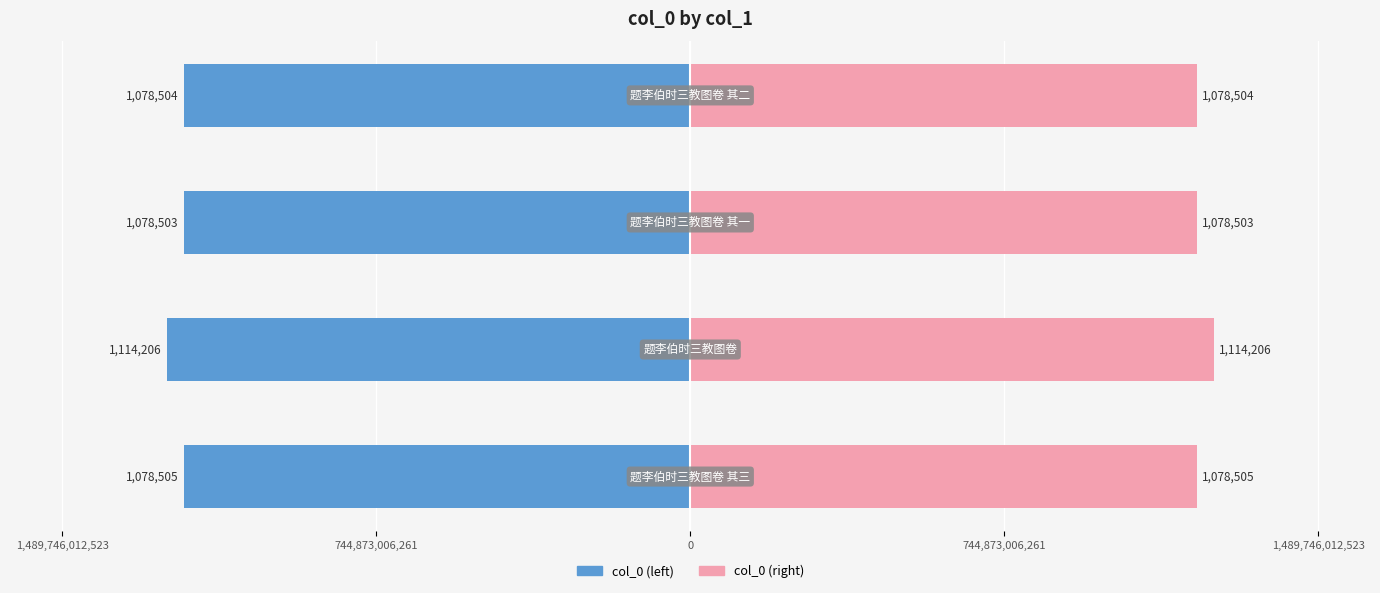

Reading left to right, what are all the values shown in this chart?

col_0 (left): 1,489,746,012,523=-48.4	744,873,006,261=-50.0	0=-48.4	744,873,006,261=-48.4
col_0 (right): 1,489,746,012,523=48.4	744,873,006,261=50.0	0=48.4	744,873,006,261=48.4